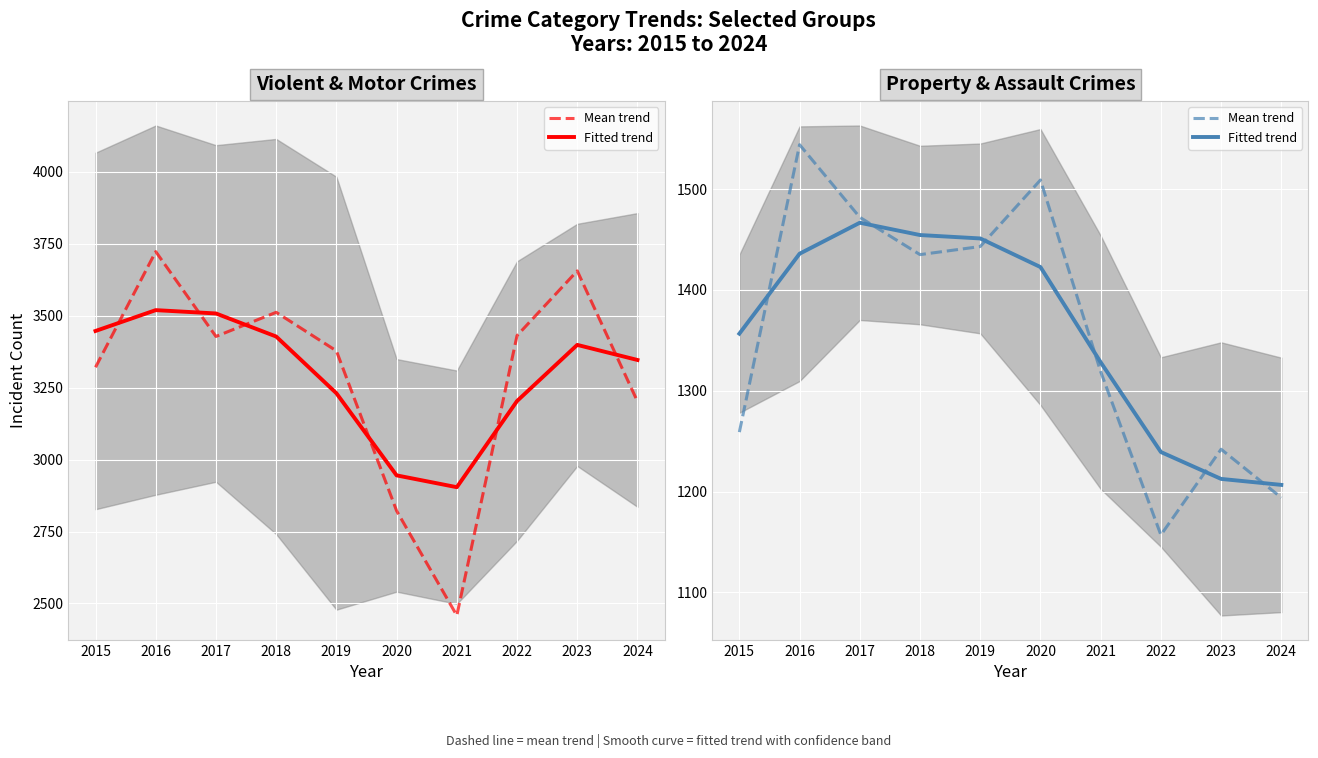

Is it true that Mean trend equals 1242.0 at 2023?

True